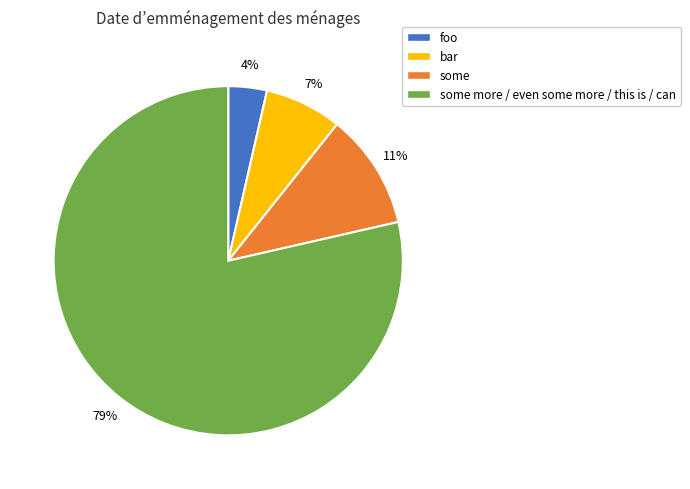

To the nearest percent, what is the average slice percentage?

25%